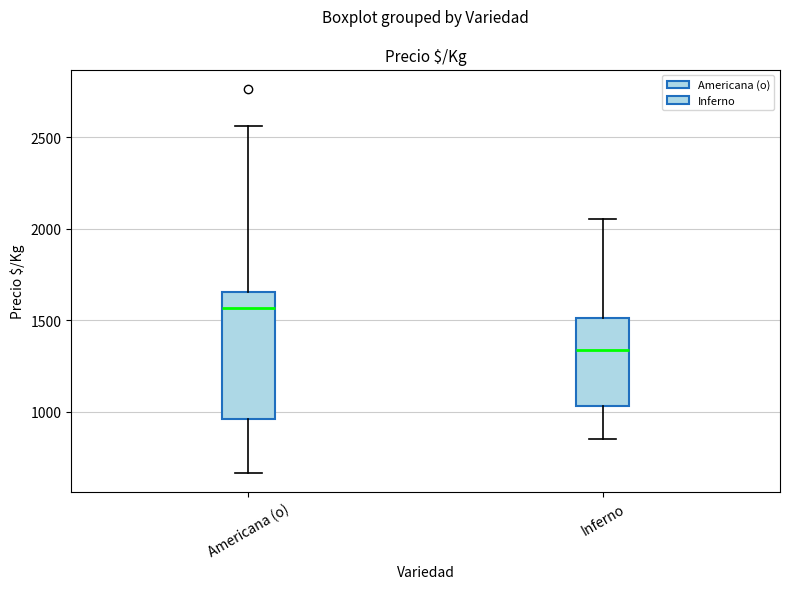

Which box is the tallest, from its lower edge to its upper edge?

Americana (o)